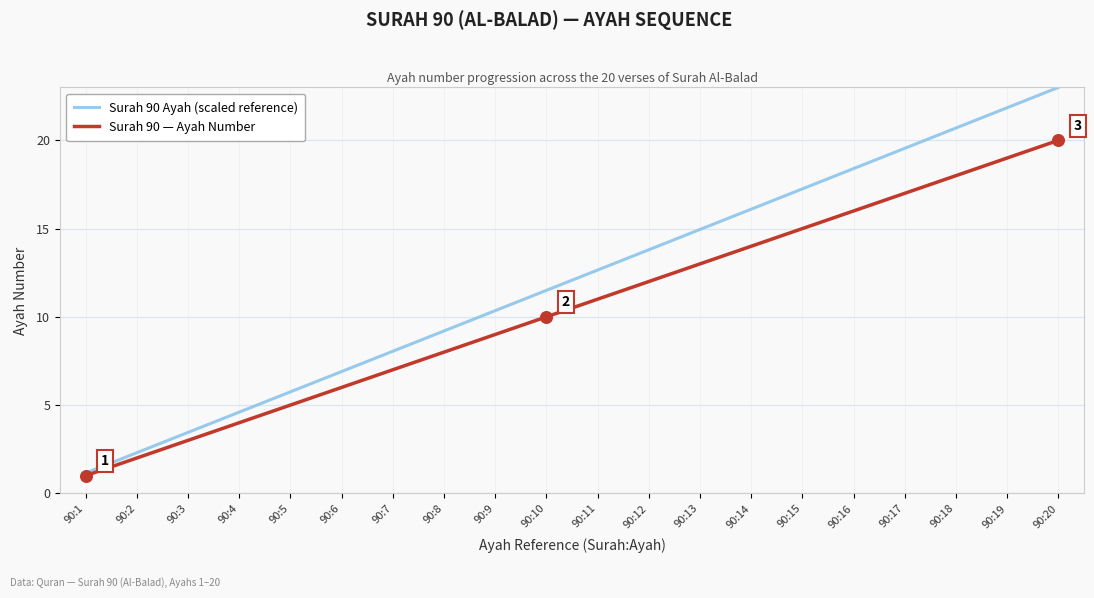

At which category is the sum across all series the highest?

90:20